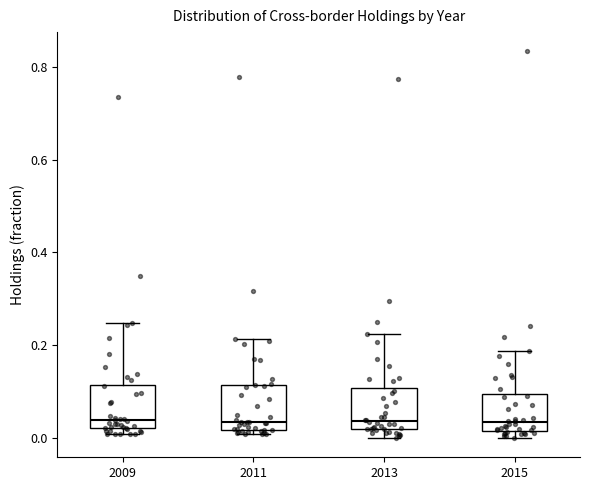

Reading left to right, read every box against the y-axis: the position of its median line, the range the box covers, and the ends of its whiskers. The values are not printed on the chart, so give them approximately, as read against the axis.

2009: median 0.04, box 0.02 to 0.12, whiskers 0.00 to 0.24
2011: median 0.04, box 0.02 to 0.12, whiskers 0.00 to 0.22
2013: median 0.04, box 0.02 to 0.10, whiskers 0.00 to 0.22
2015: median 0.04, box 0.02 to 0.10, whiskers 0.00 to 0.18